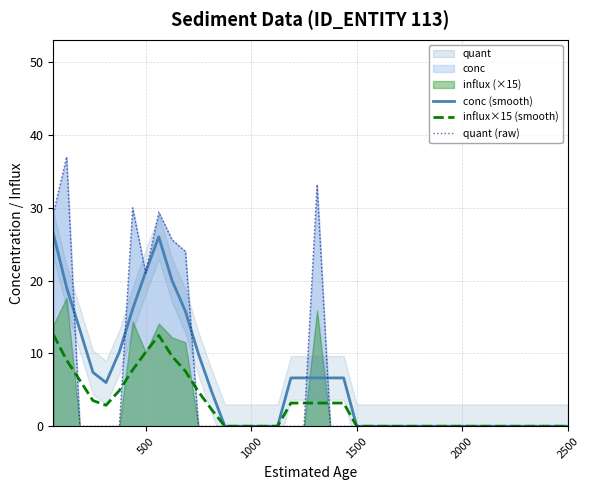

At how many categories does at least one series exceed 24?

7